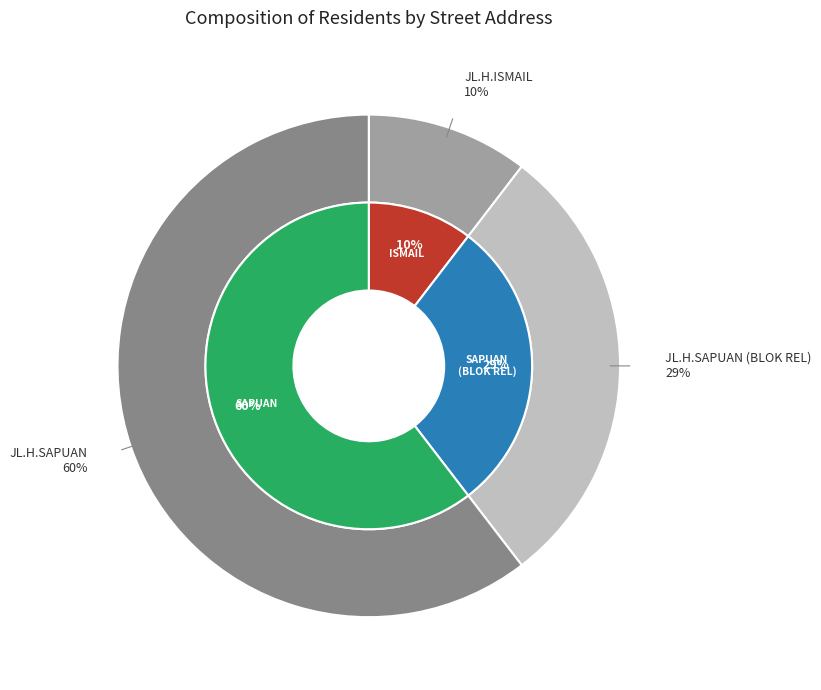

To the nearest percent, what percentage of the pie is JL.H.ISMAIL?

10%